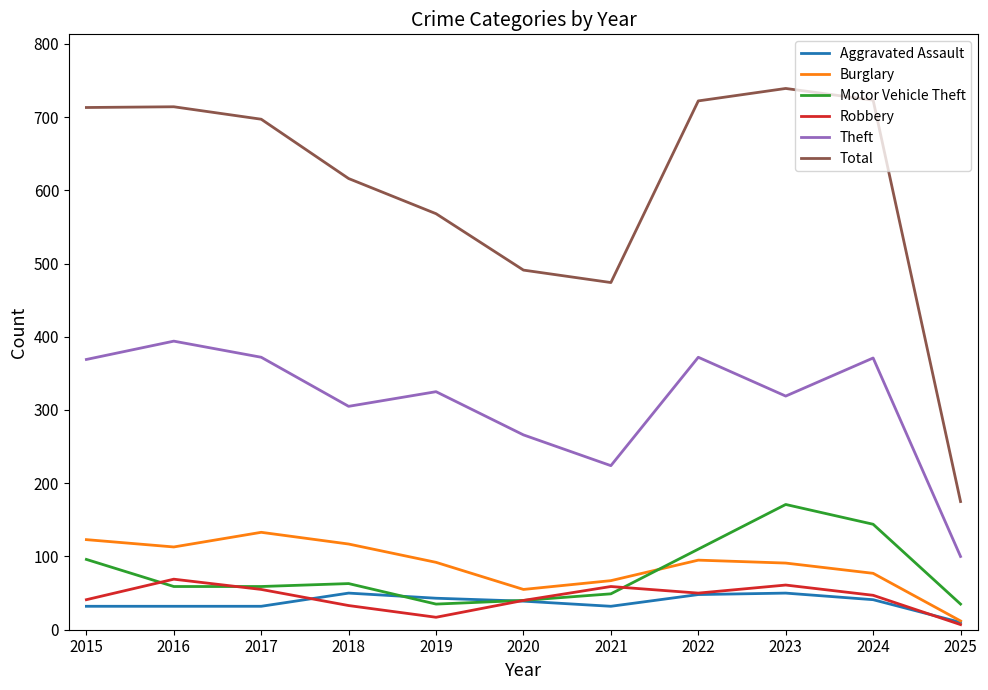

The Total series shows 714 at 2016. True or false?

True